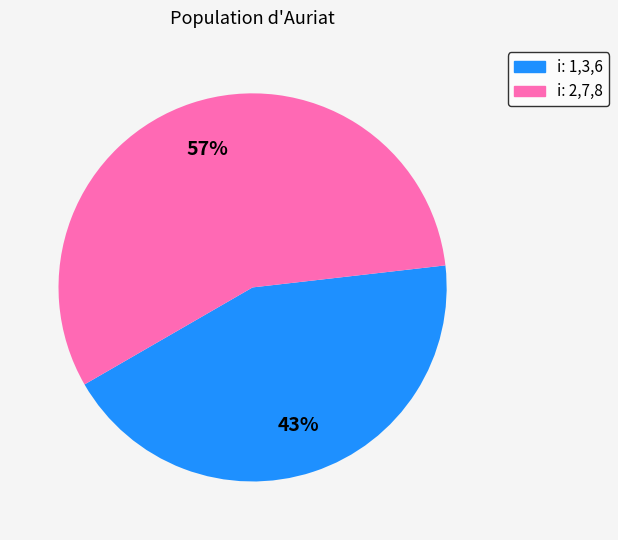

How many segments does this pie chart have?

2